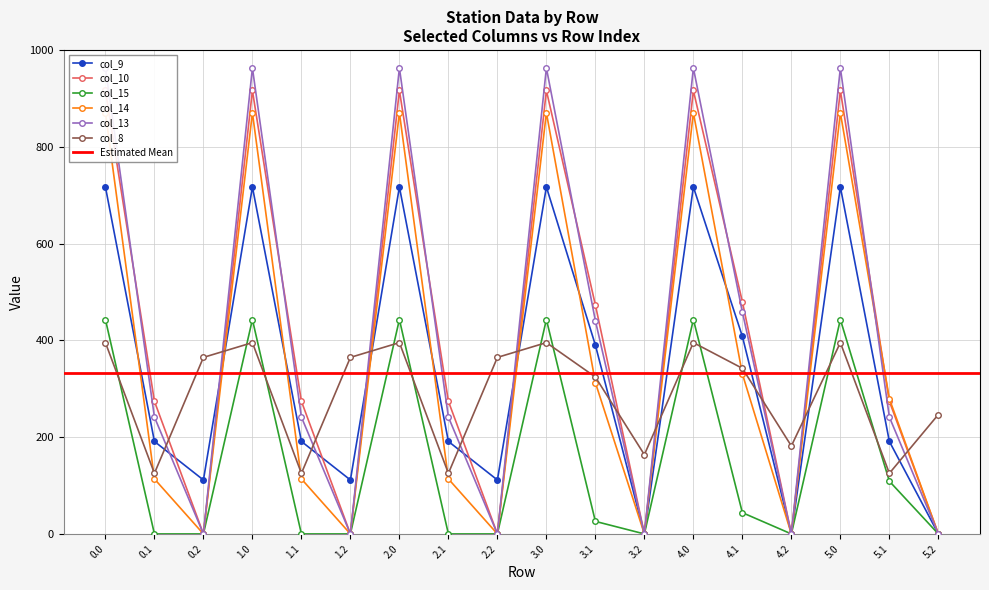

Is it true that col_13 equals 660.4 at 0.0?

False